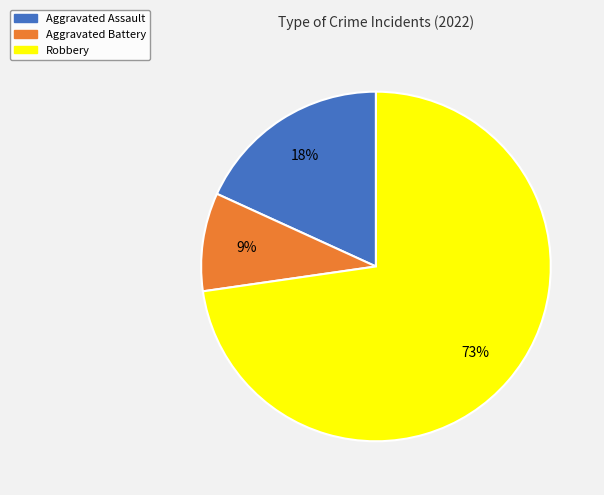

True or false: Aggravated Assault accounts for 31% of the total.

False